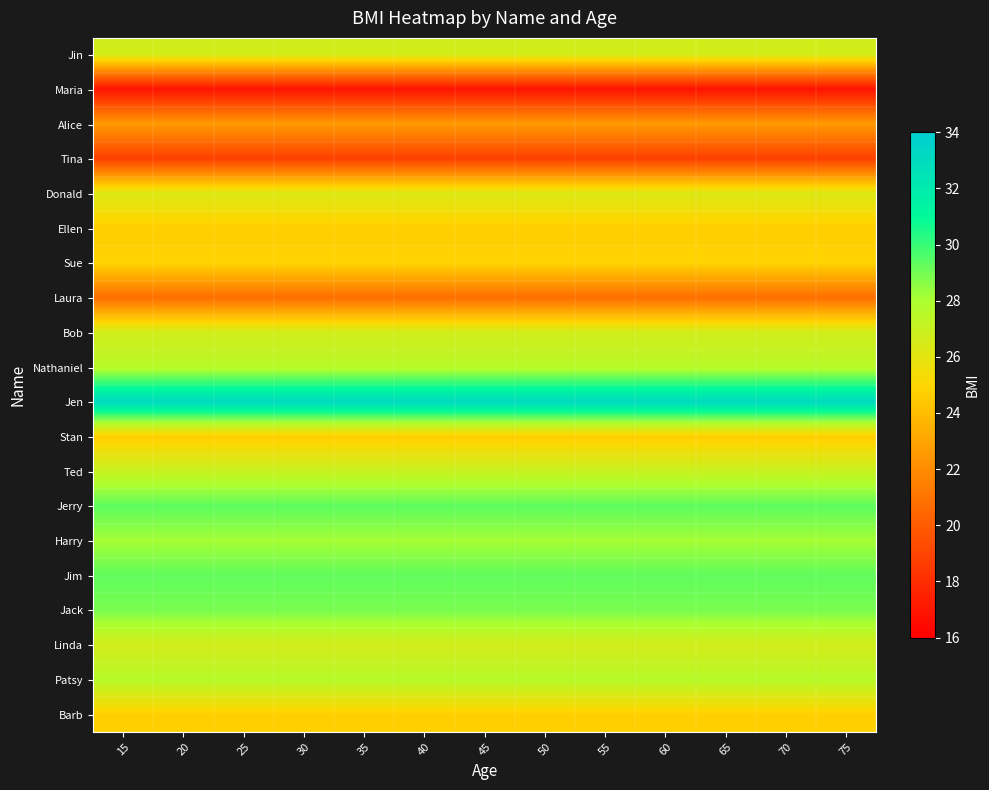

At how many categories does at least one series exceed 31?

13